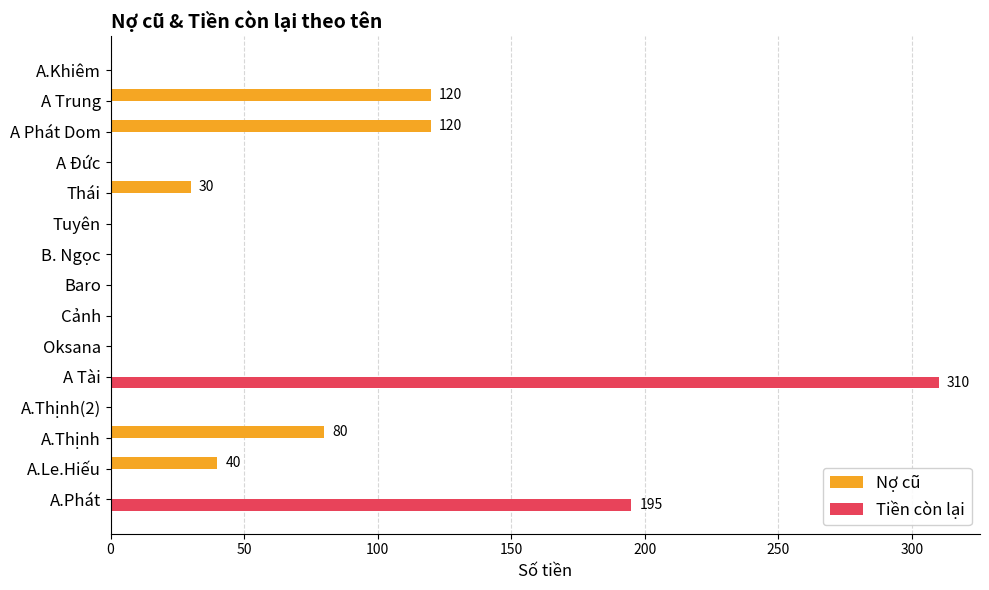

The Tiền còn lại series shows 0 at A Phát Dom. True or false?

True